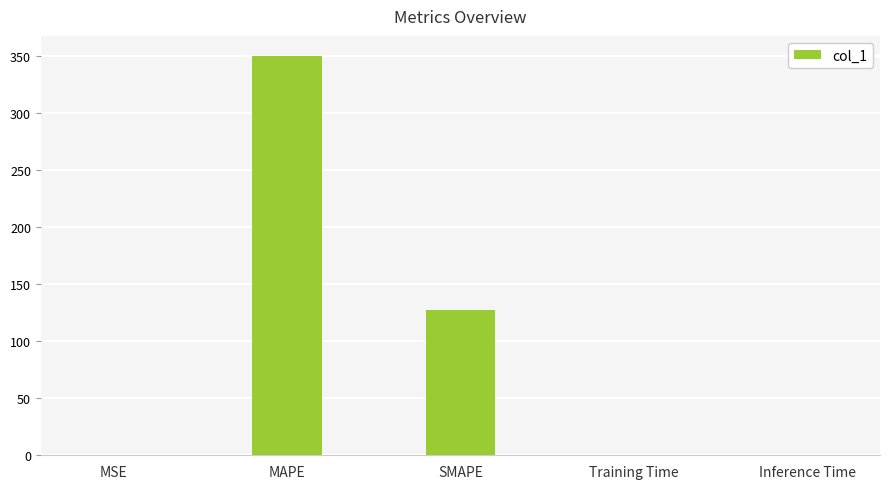

What is the sum of all values?

477.0